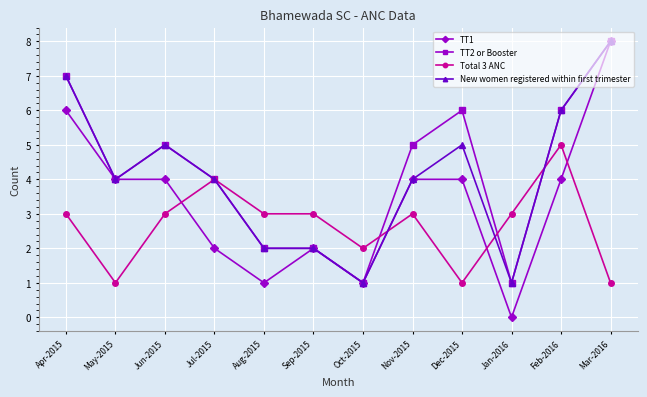

How many values in the TT2 or Booster series are below 5?

6